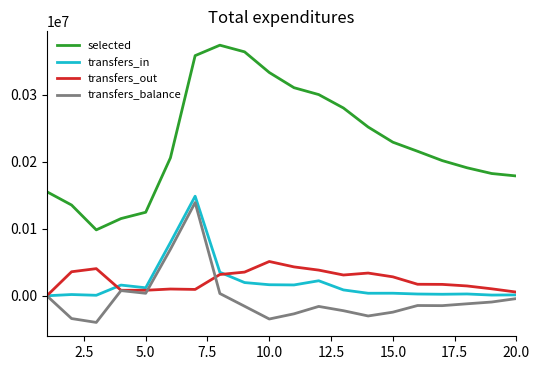

How many lines are shown in the chart?

4